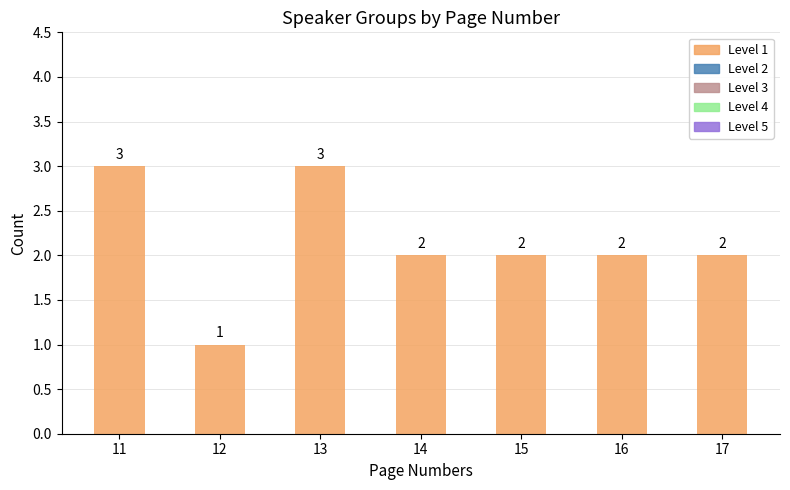

Reading left to right, what are all the values shown in this chart?

3	1	3	2	2	2	2